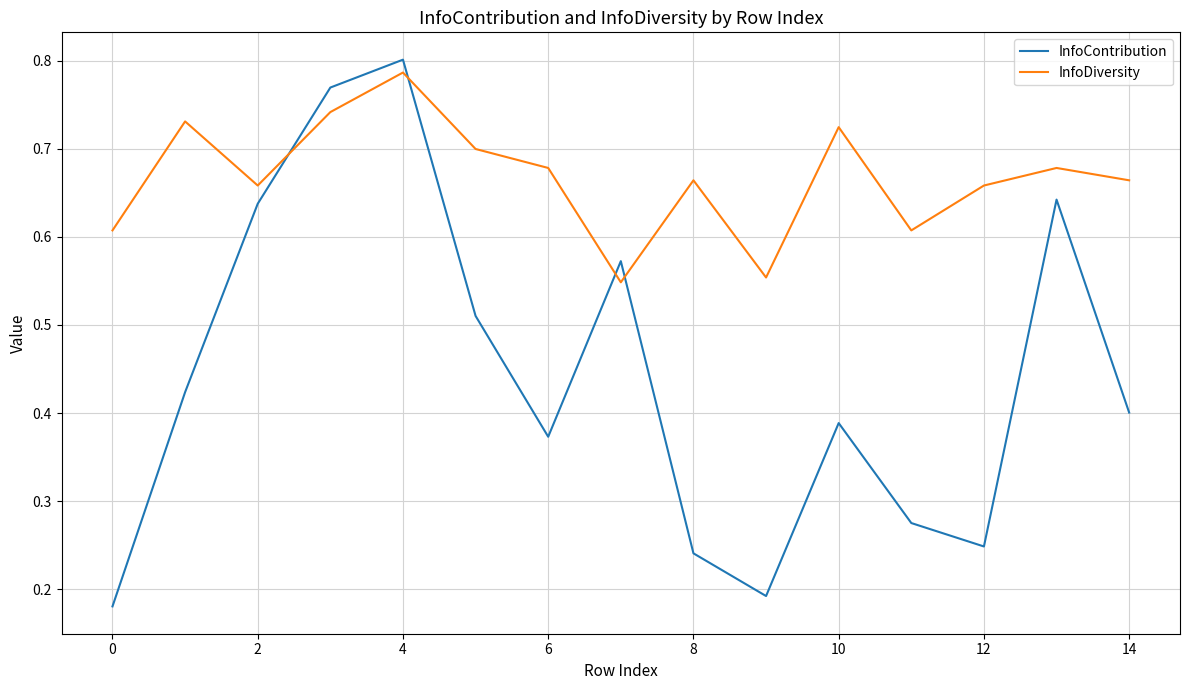

How many intersections are there between InfoContribution and InfoDiversity?

4